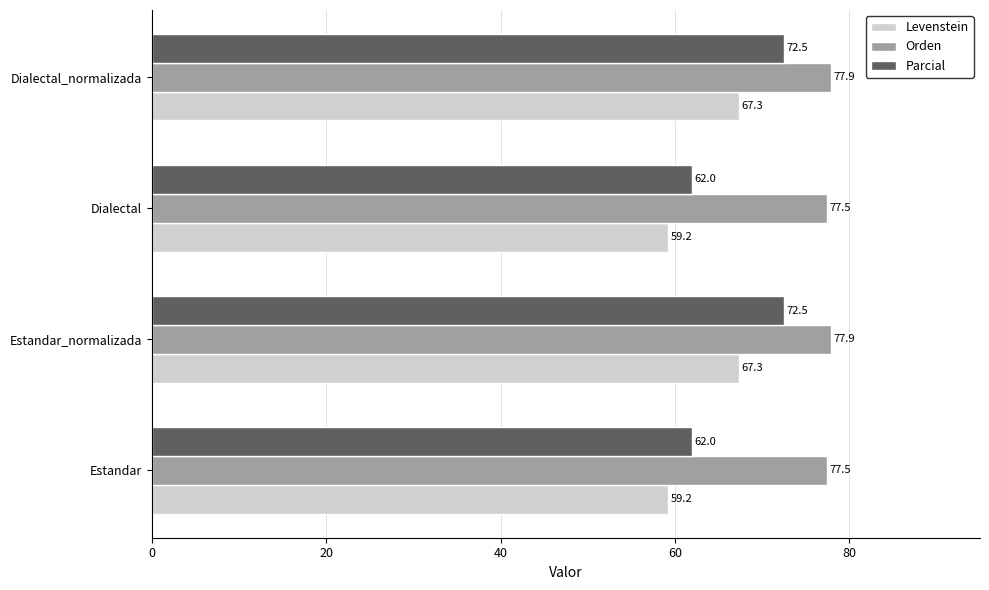

The Parcial series shows 72.5 at Dialectal_normalizada. True or false?

True